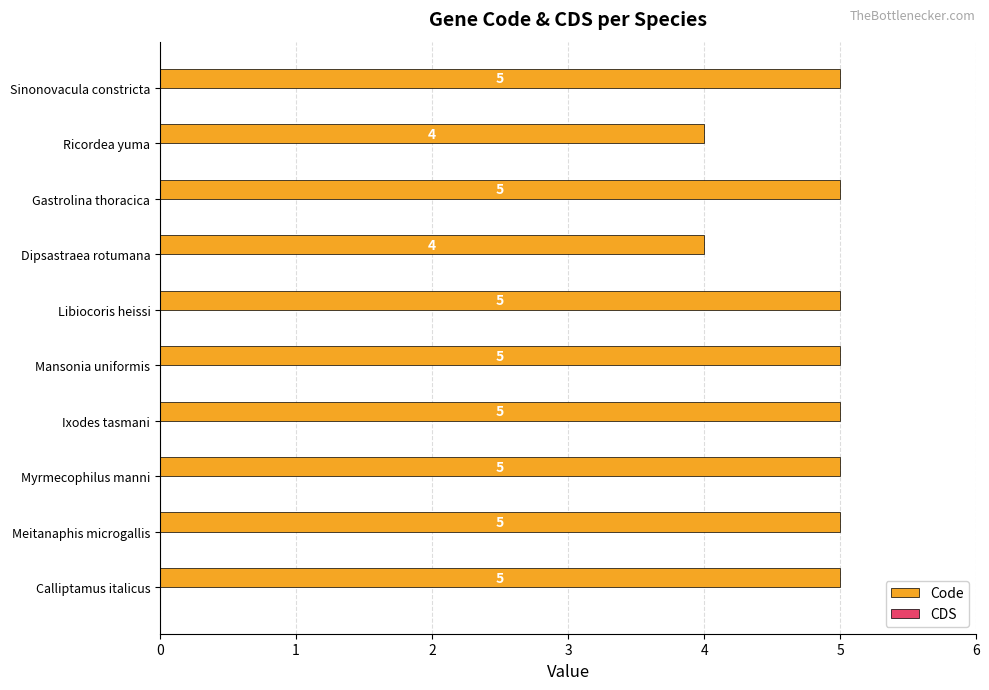

Which has a higher value, Libiocoris heissi or Ricordea yuma?

Libiocoris heissi